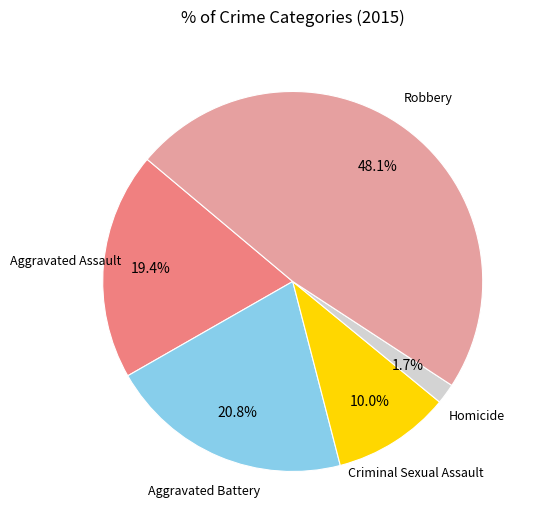

Does any single category account for the majority?

No